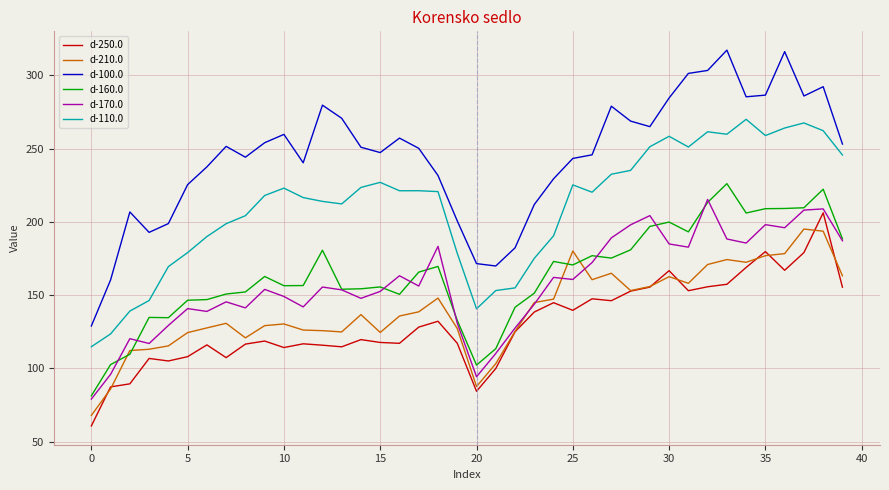

Which series has the largest total across all categories?

d-100.0